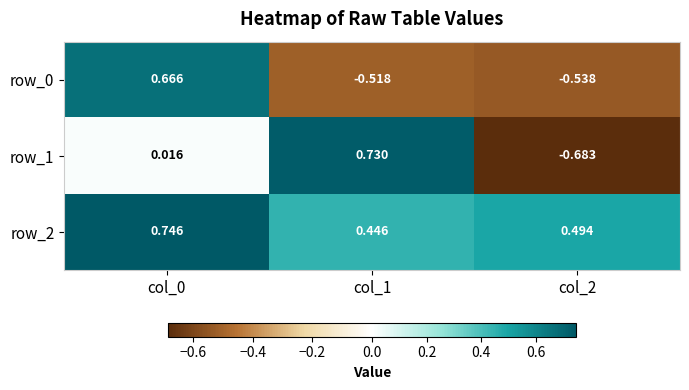

Reading left to right, what are all the values shown in this chart?

row_0: col_0=0.7	col_1=-0.5	col_2=-0.5
row_1: col_0=0.0	col_1=0.7	col_2=-0.7
row_2: col_0=0.7	col_1=0.4	col_2=0.5